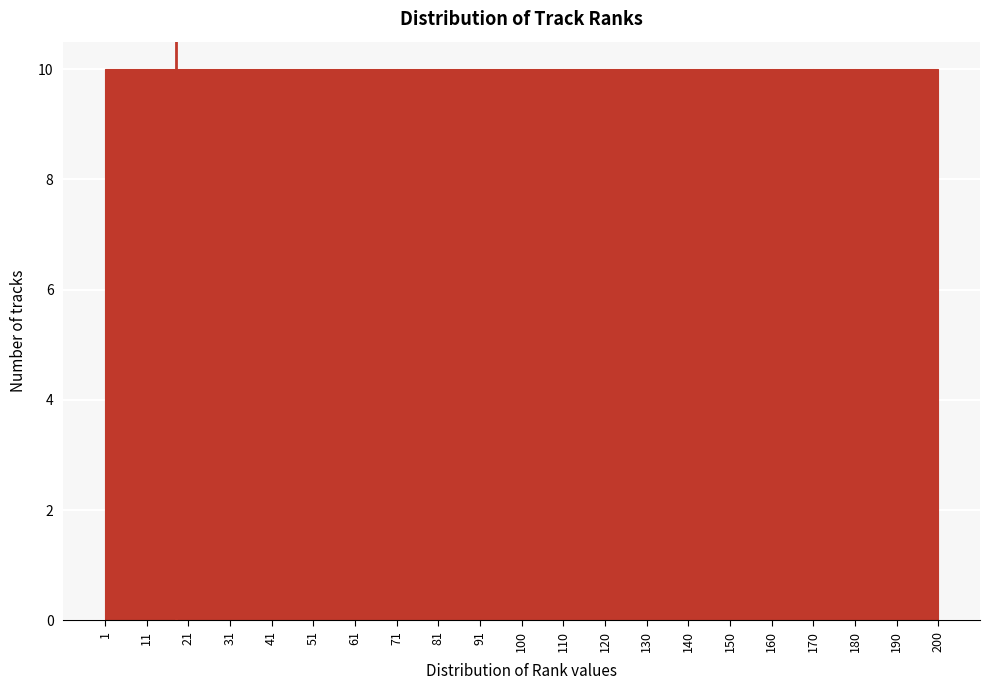

What is the height of the bar covering 120 to 130 on the x-axis? The values are not printed on the chart, so give them approximately, as read against the axis.

10